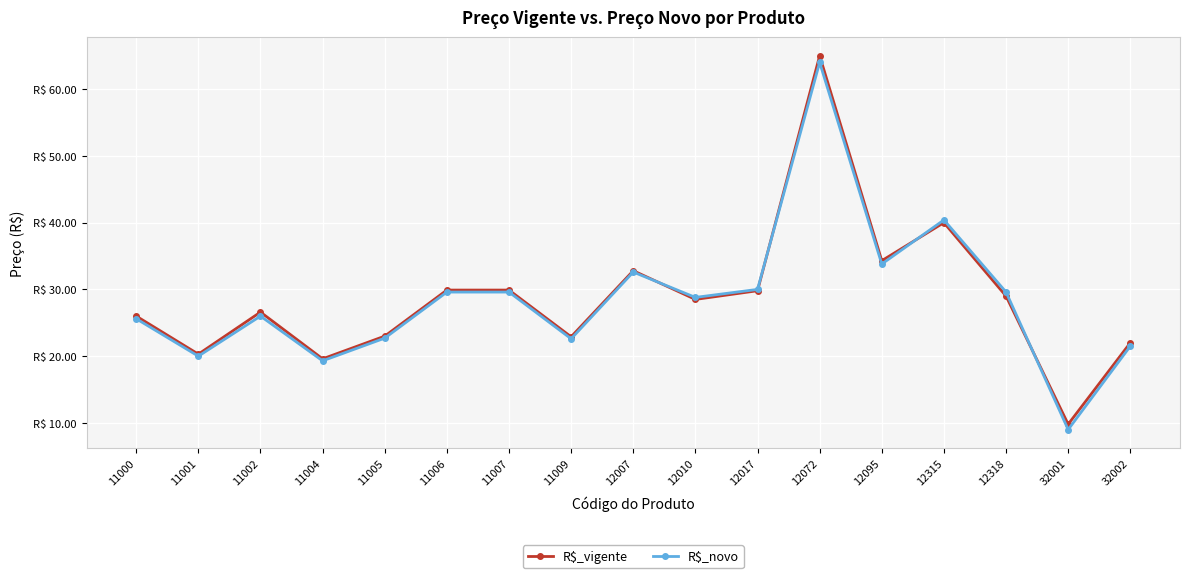

Does the chart have visible grid lines?

Yes